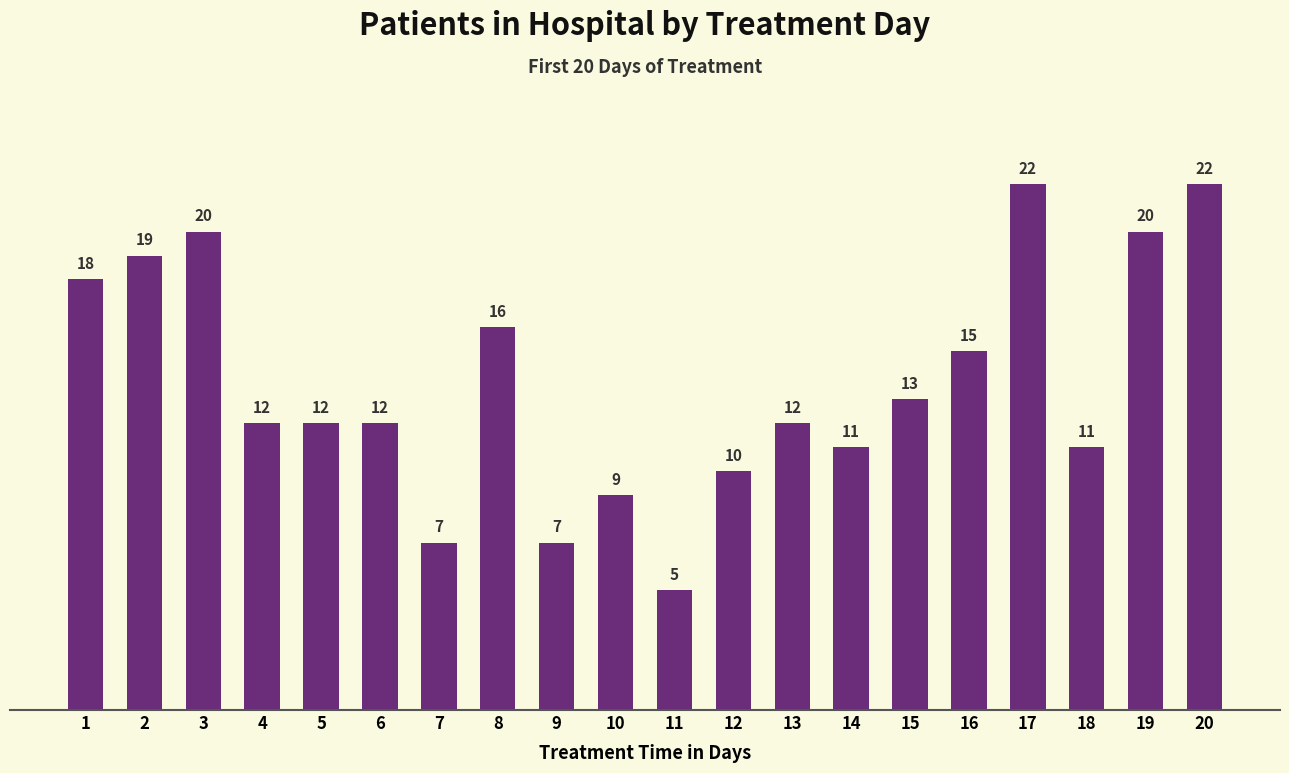

The value at 19 is 20. True or false?

True